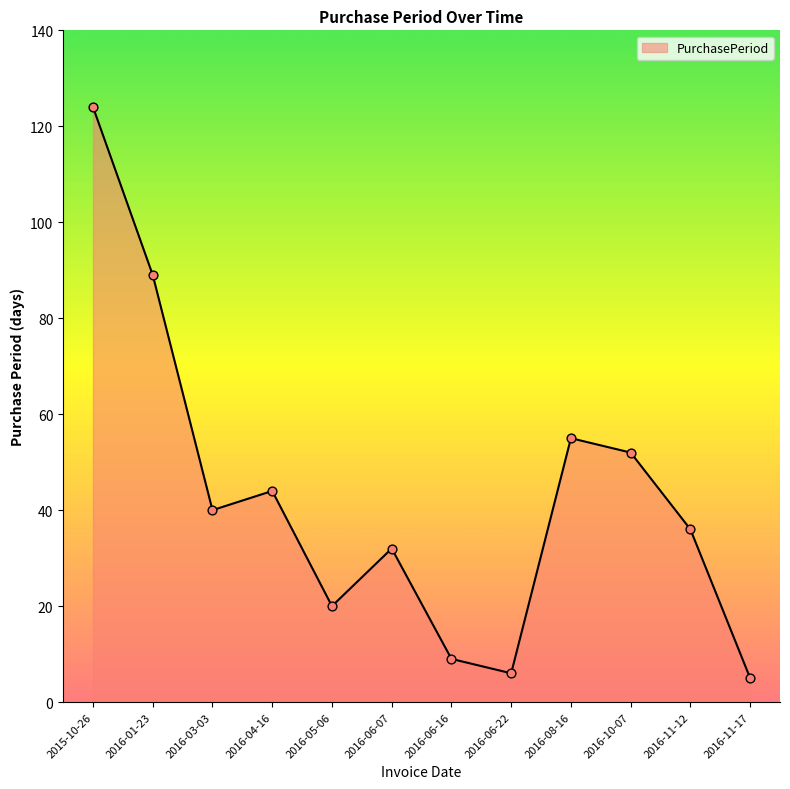

Approximately how many times larger is the value at 2015-10-26 compared to 2016-05-06?

6.2